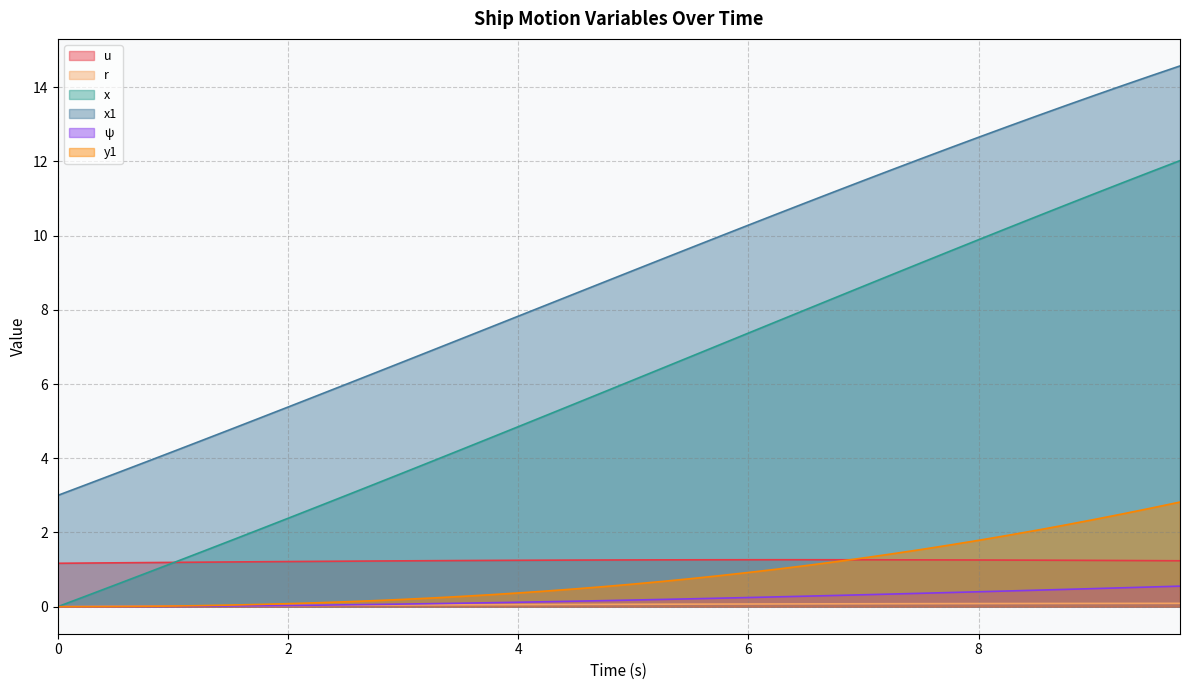

True or false: x and x1 cross at least once.

False